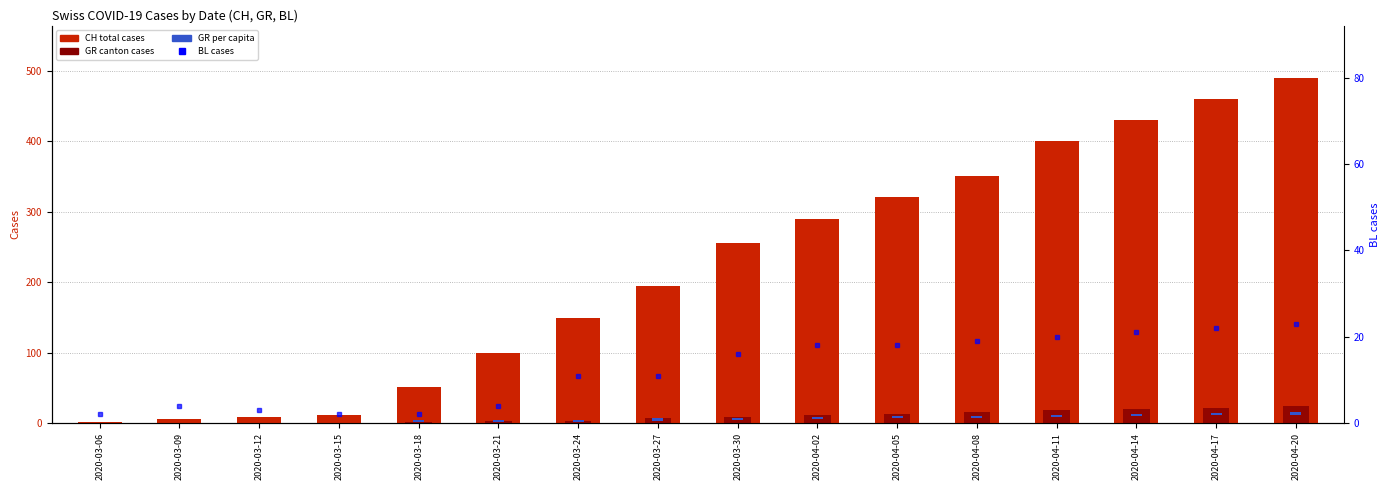

Reading left to right, extract all data points from this chart.

CH (total cases): 2	6	8	11	51	99	149	194	255	290	320	350	400	430	460	490
GR (canton cases): 0	0	0	0	2	3	3	7	9	11	13	15	18	20	22	24
GR_pc (per capita): 0	0	0	0	3	3	3	3	3	3	3	3	3	3	3	3
BL (canton): 2	4	3	2	2	4	11	11	16	18	18	19	20	21	22	23